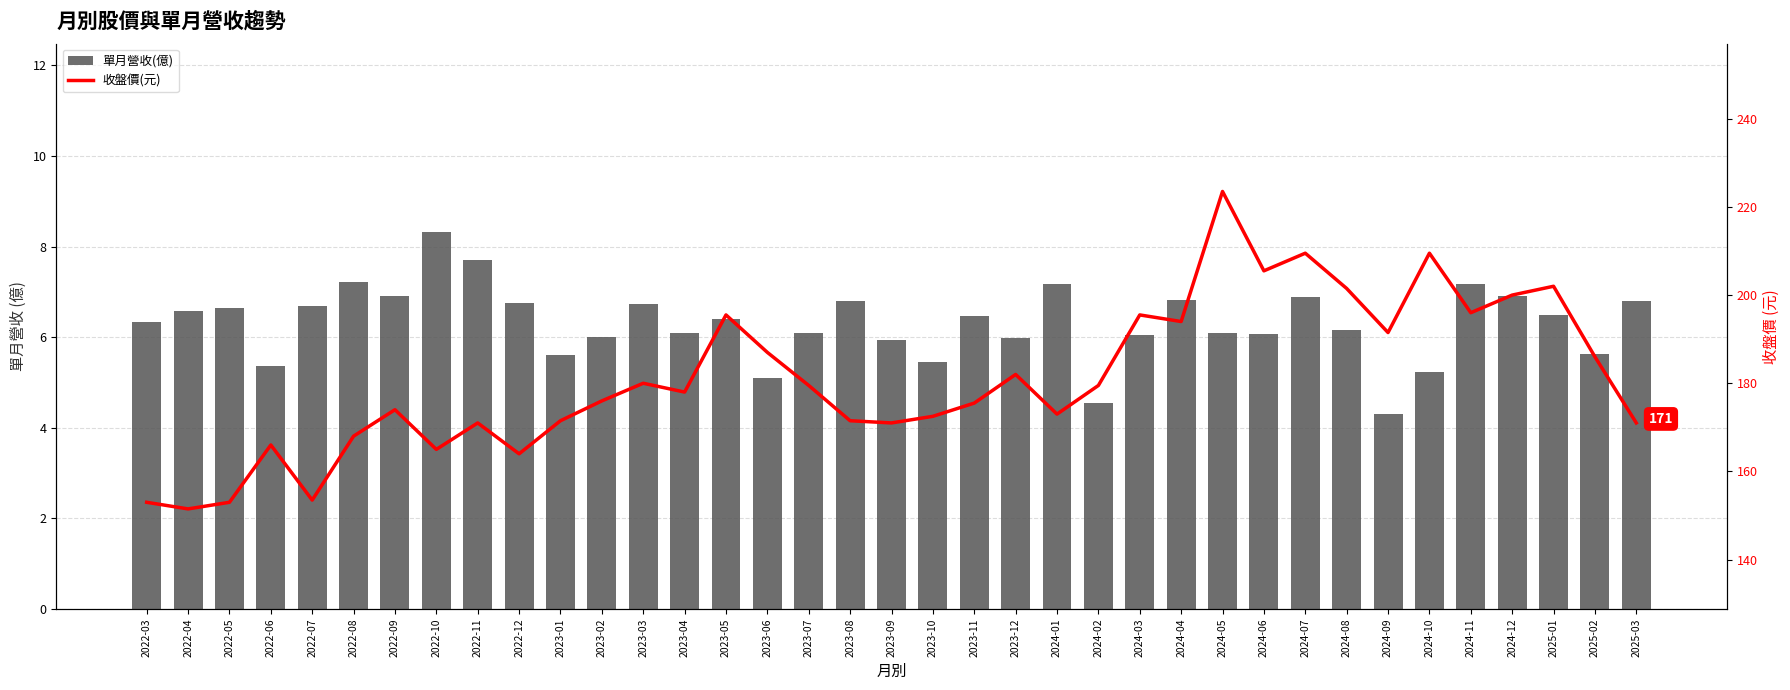

List the series in order of their peak value, lowest first.

單月營收(億), 收盤價(元)